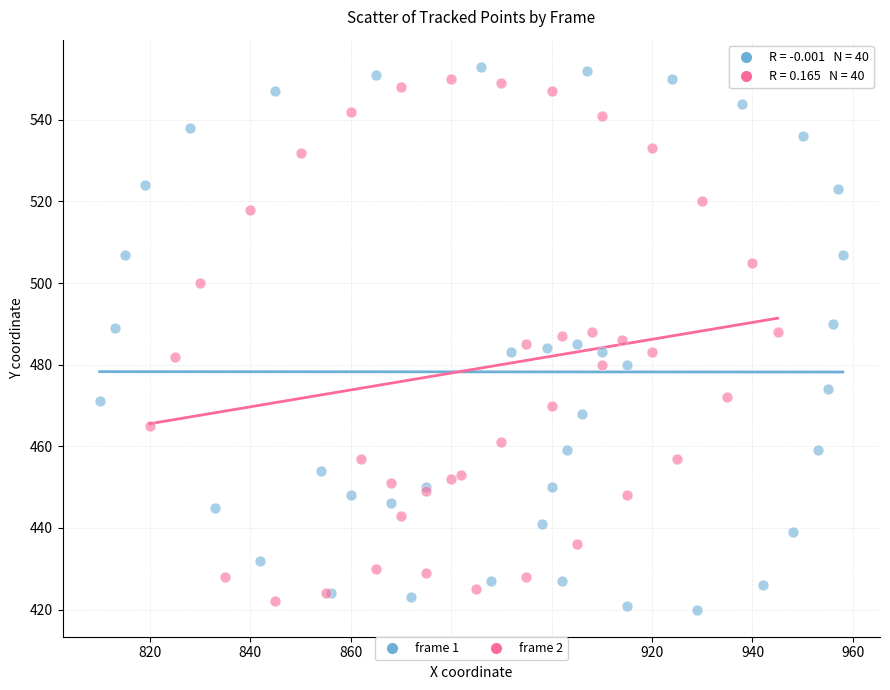

Which series has the largest Y range (max minus min)?

frame 1